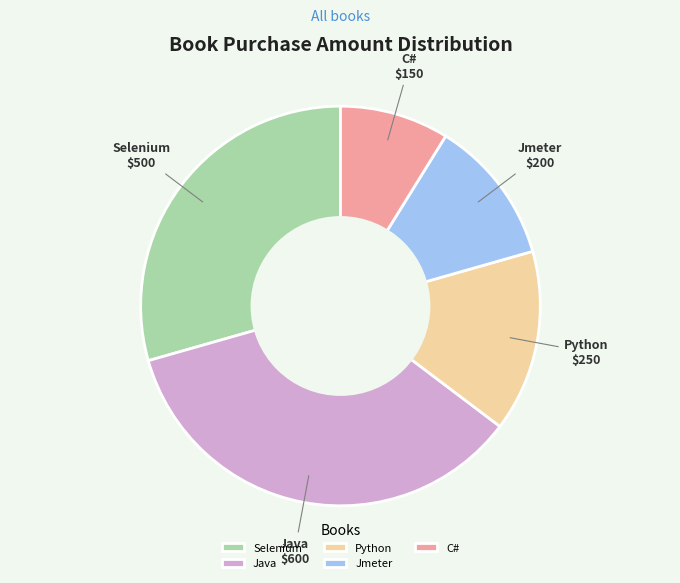

Is it true that Java is 35% of the pie?

True